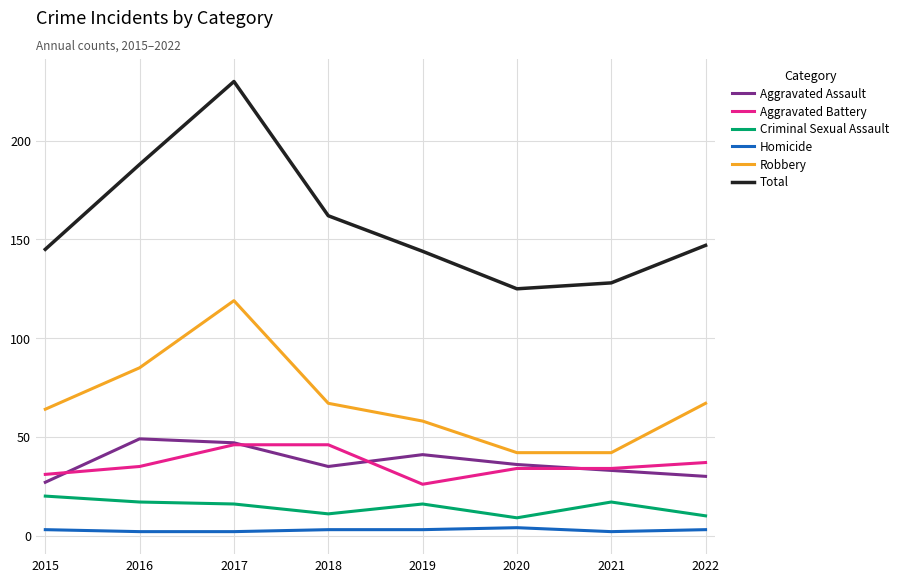

Which series has the largest total across all categories?

Total